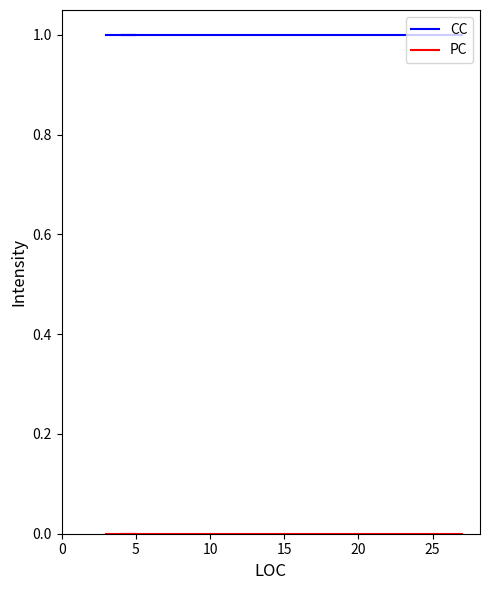

True or false: CC and PC intersect in this chart.

False